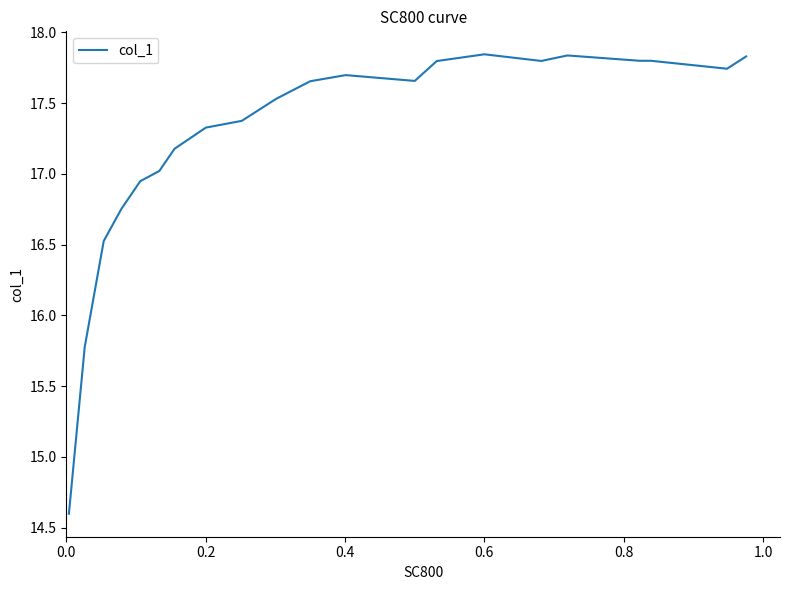

What is the difference between the maximum and minimum values?

3.2